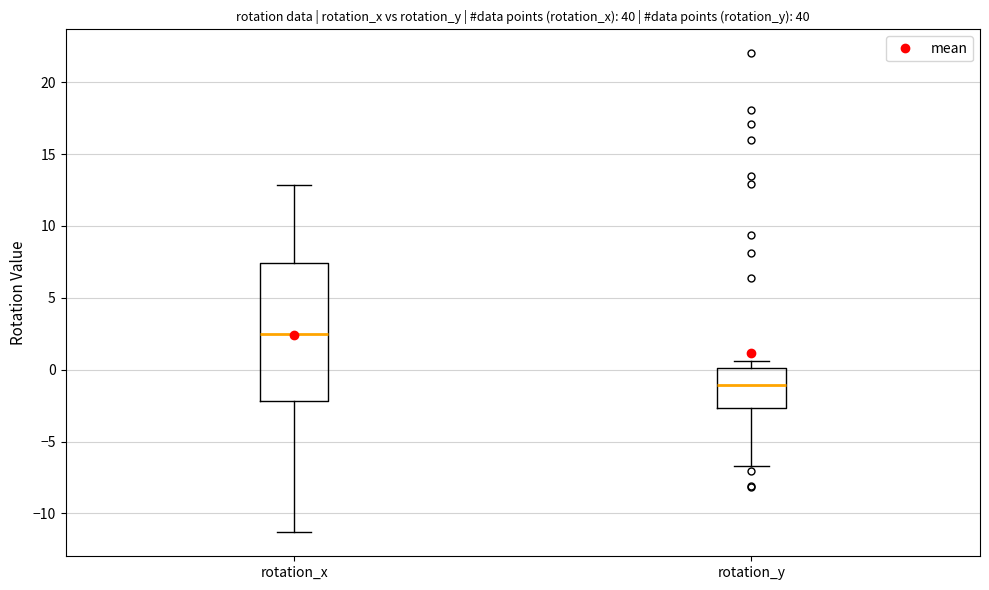

Which box has the highest median line?

rotation_x